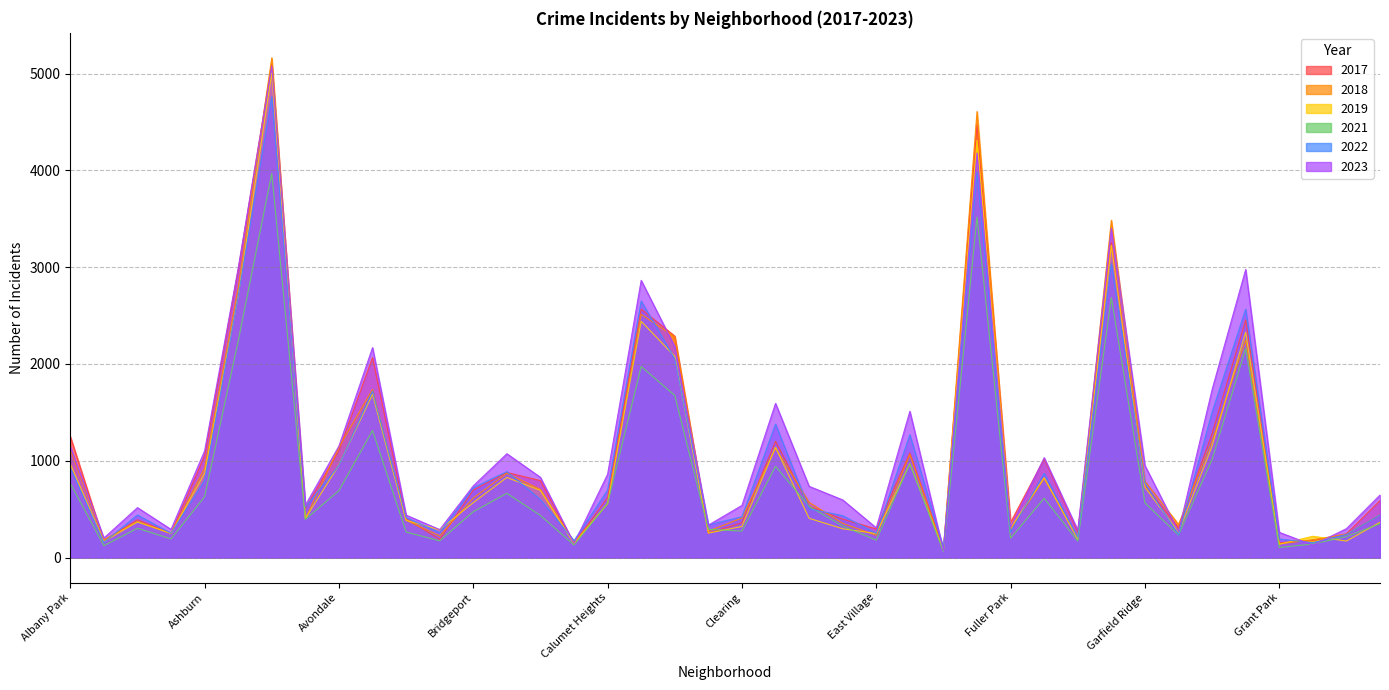

What is the lowest value of the 2022 series?

99